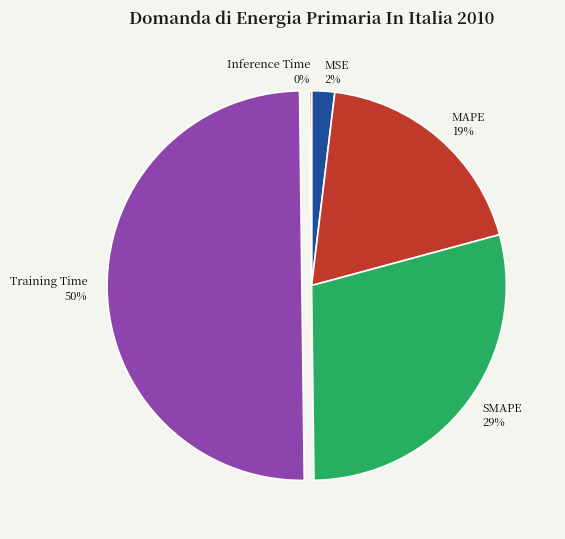

Which has a higher value, Training Time or MSE?

Training Time